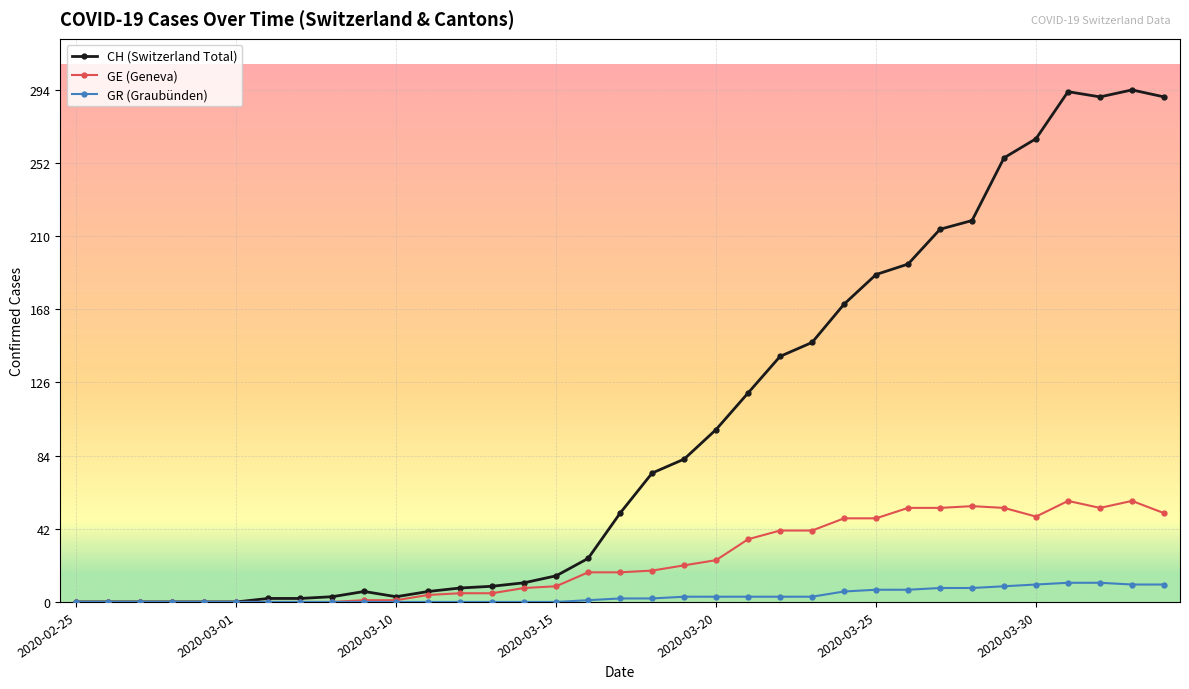

What is the average value of the GE (Geneva) series?

24